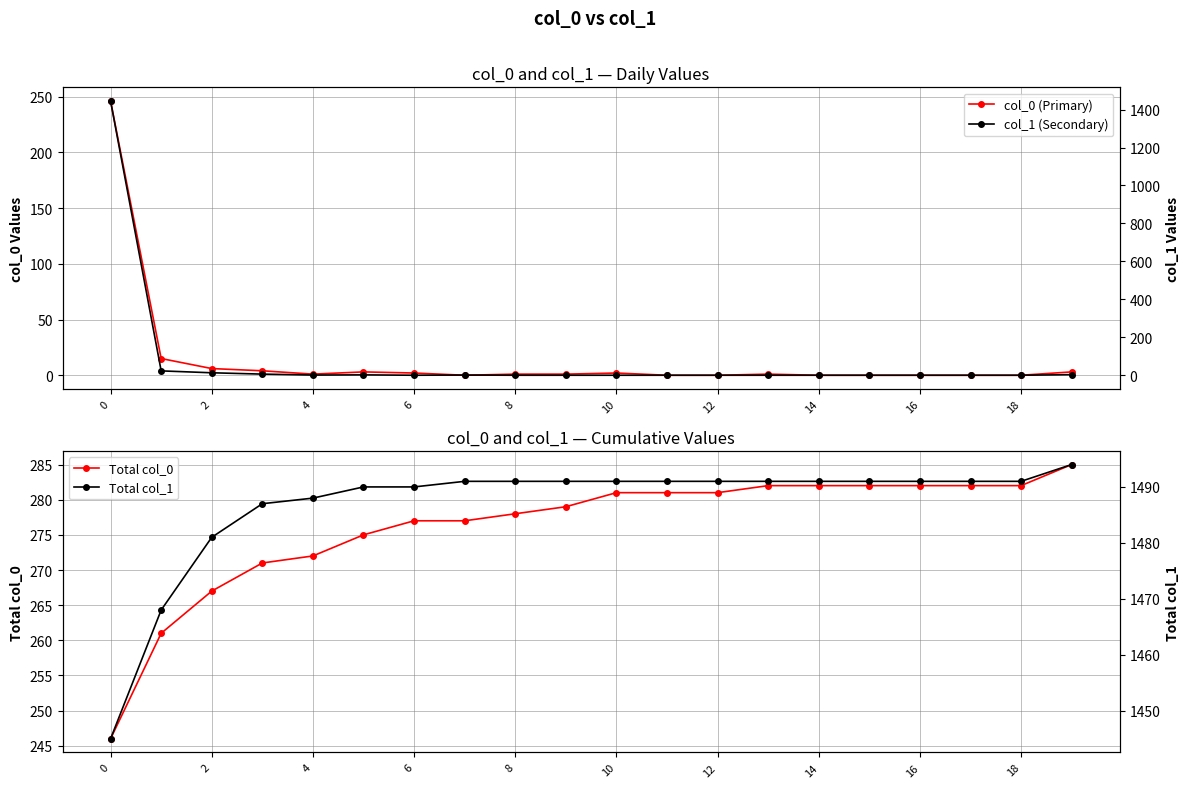

The value of Total col_0 at 0 is 401. True or false?

False